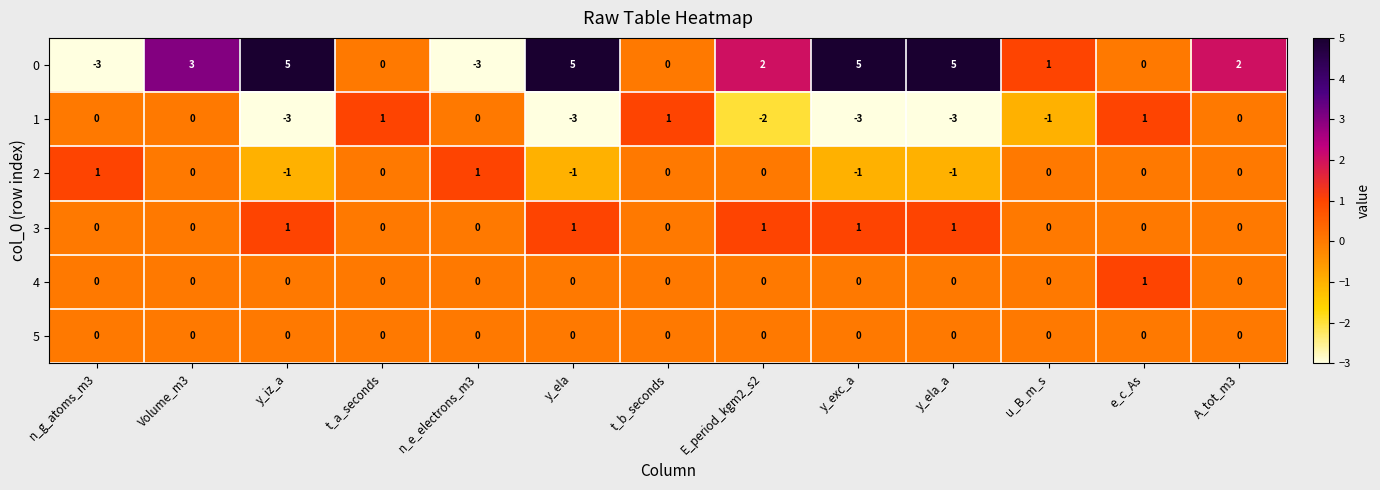

Count the 1 values in the range -3 to 0.

10